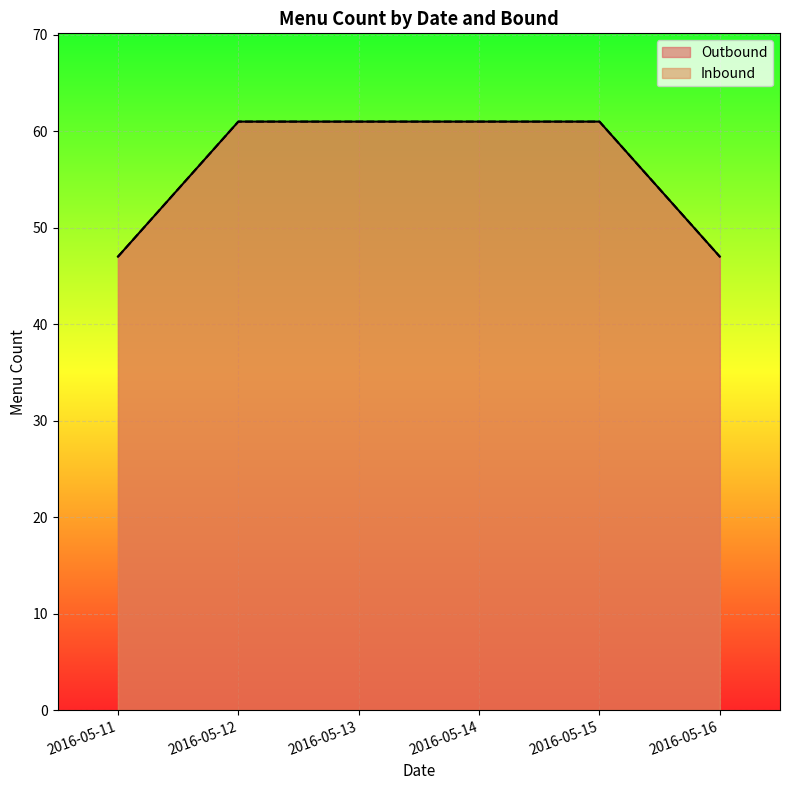

How many series are shown in this chart?

2